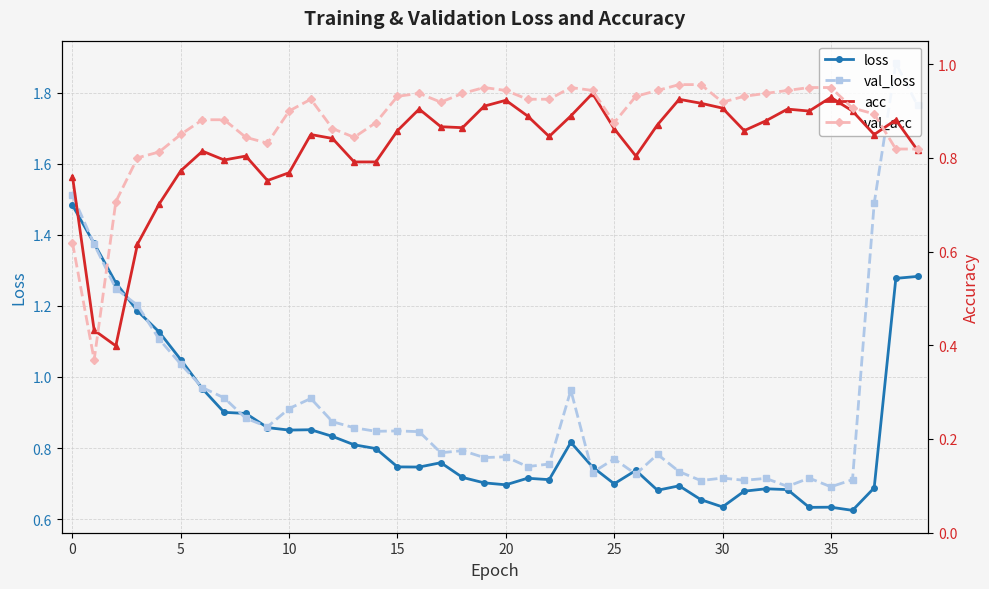

What is the spread (max minus min) of values at 27?

0.3